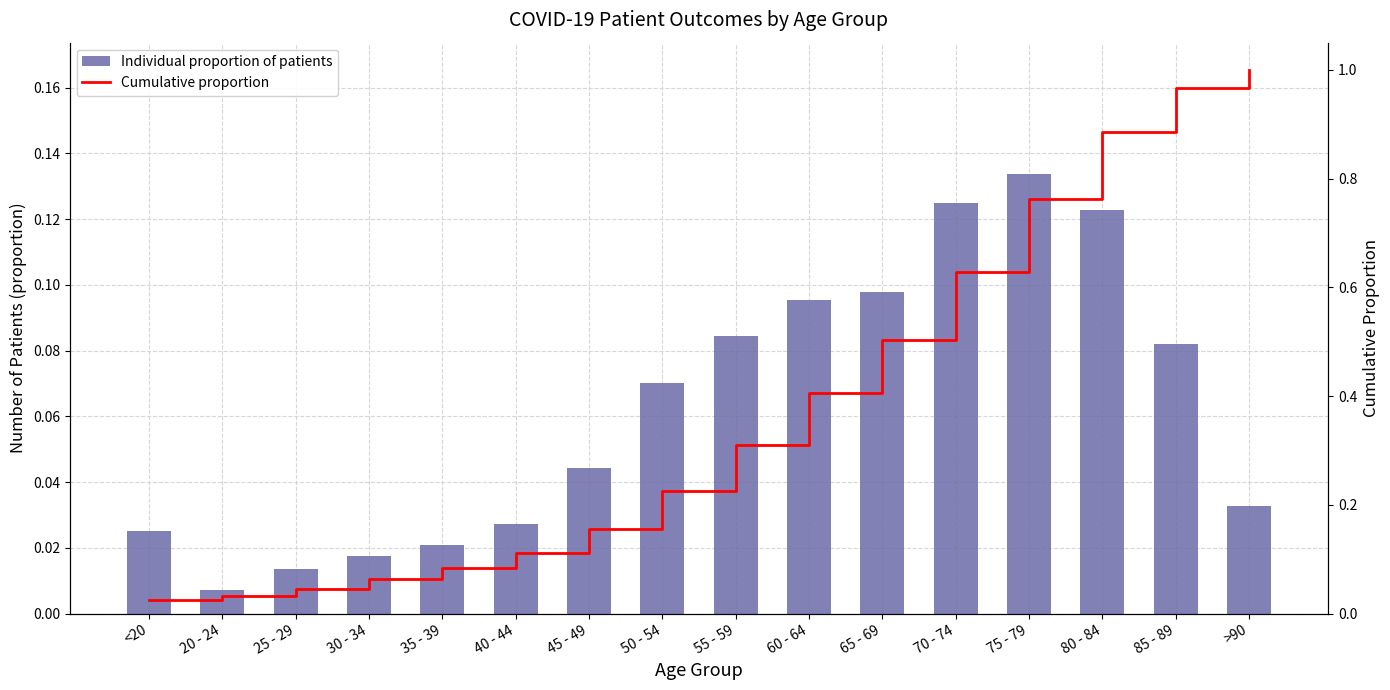

What is the label of the 9th bar from the left?

55 - 59